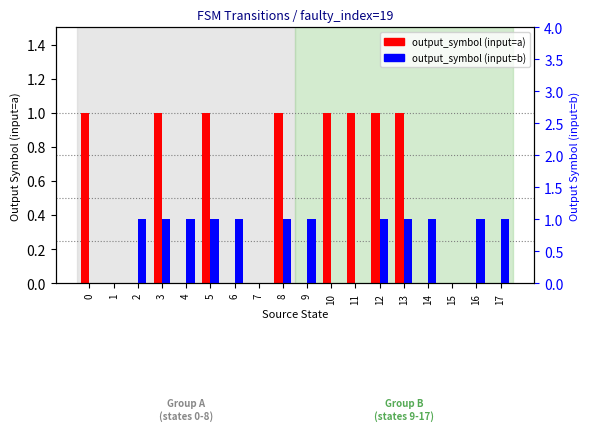

How many output_symbol (input=b) values are between 0 and 1?

18